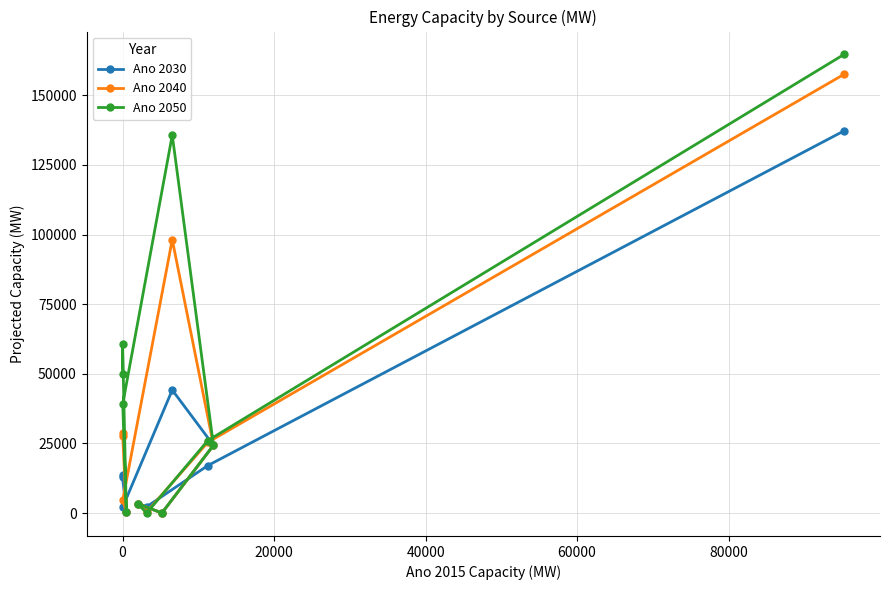

How many lines are shown in the chart?

3